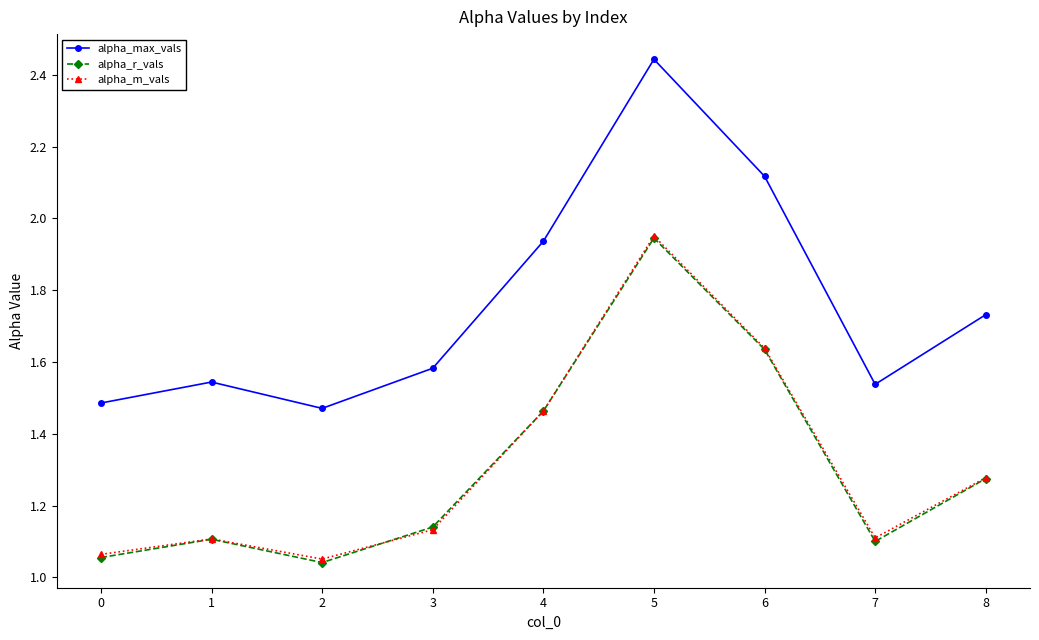

Where is the first local minimum for alpha_max_vals?

2